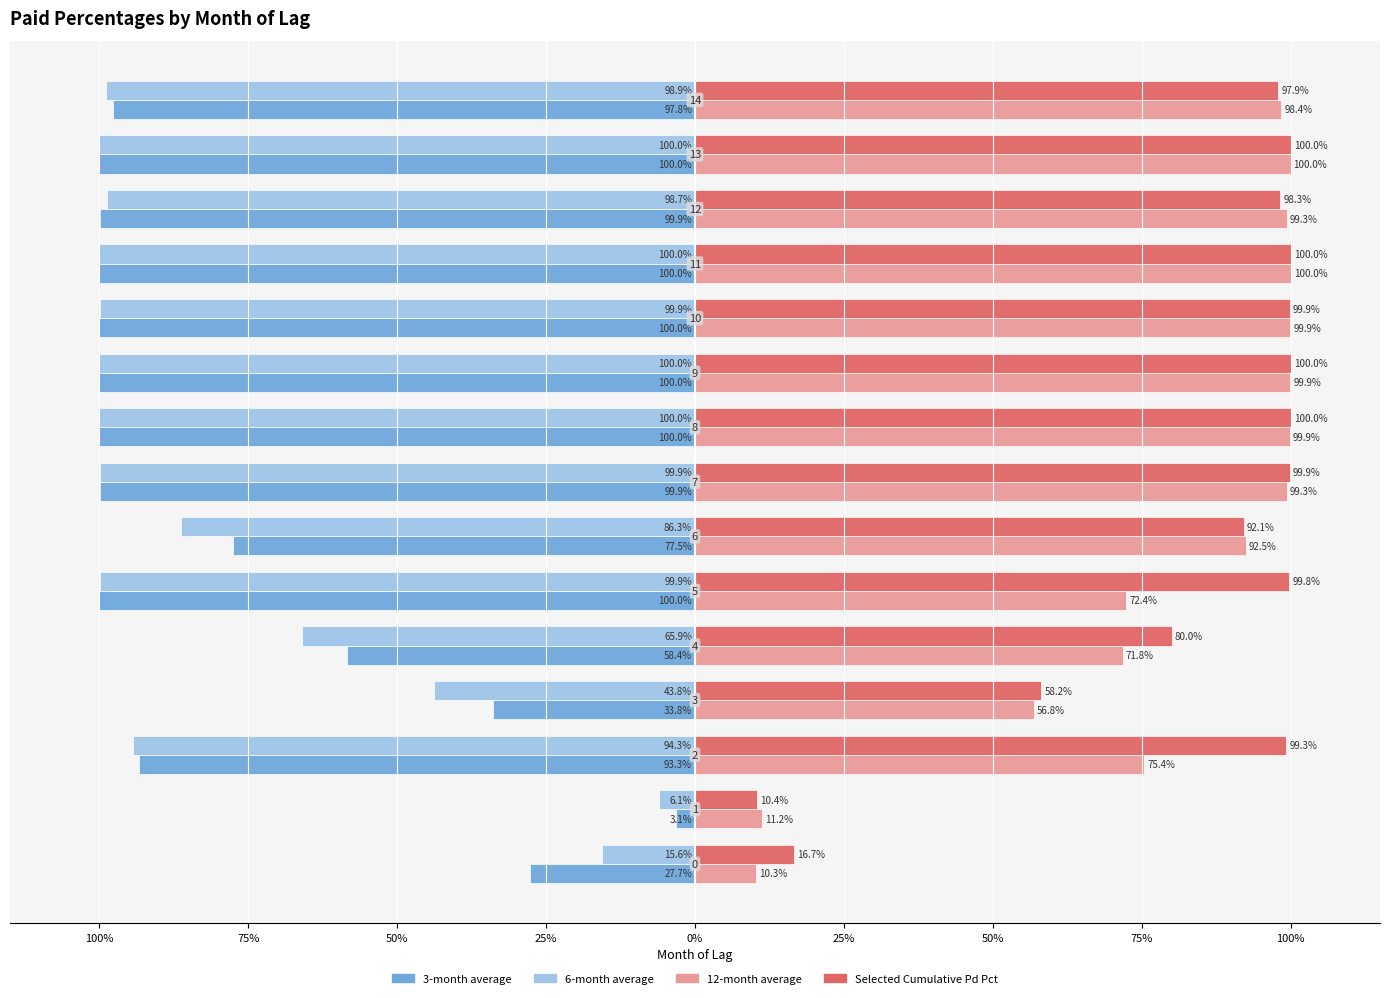

What are all the series names shown in the legend?

3-month average, 6-month average, 12-month average, Selected Cumulative Pd Pct